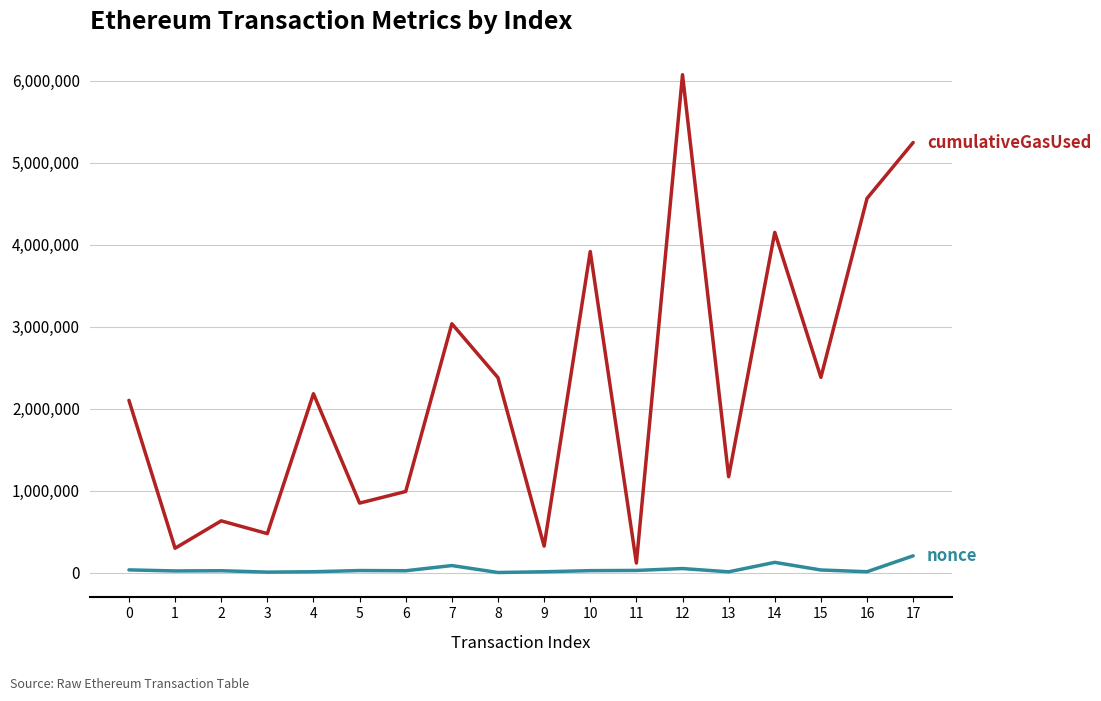

What is the greatest value displayed?

6070514